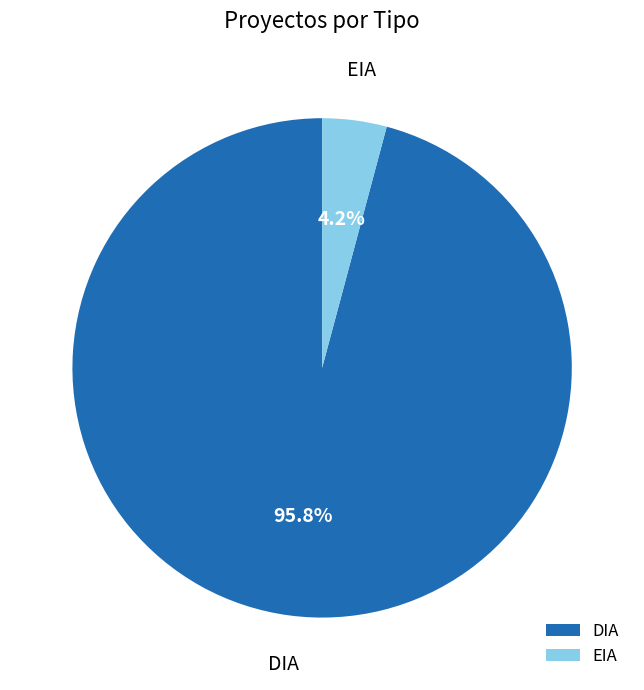

Which slice is the smallest?

EIA